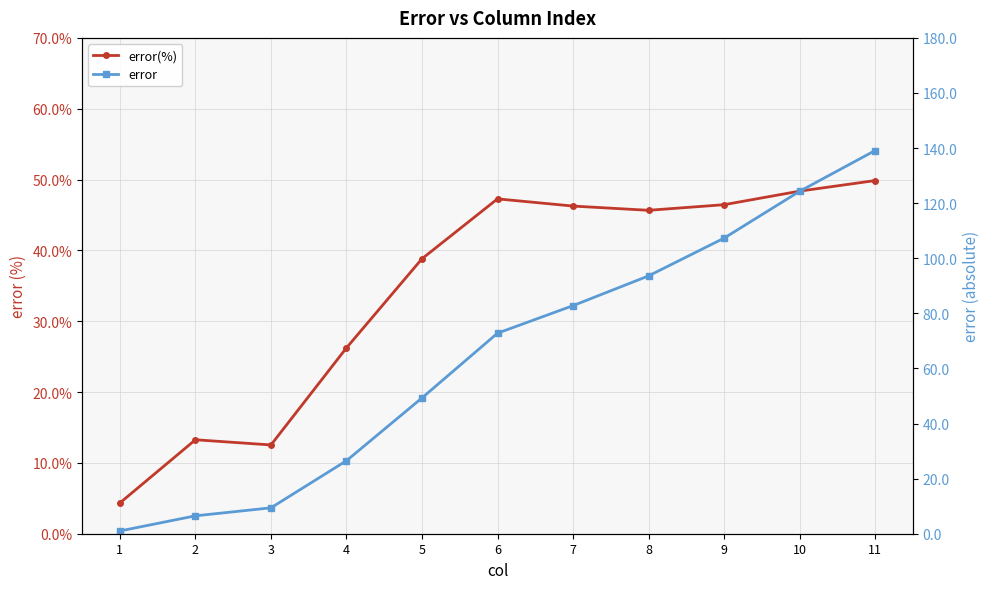

What is the sum of the error values at 10 and 1?

125.3